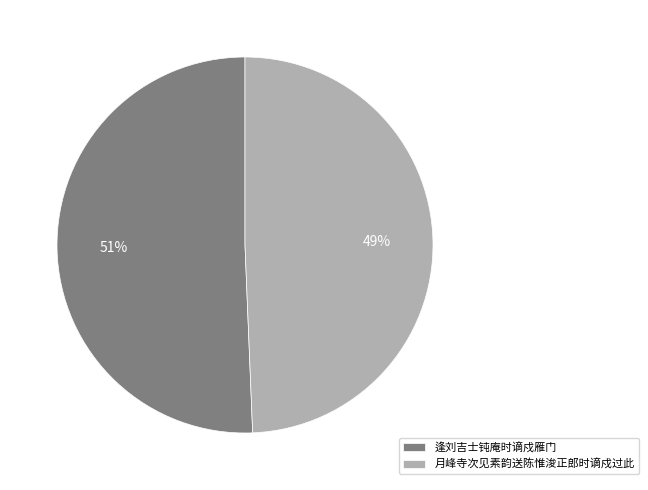

To the nearest percent, what is the average slice percentage?

50%